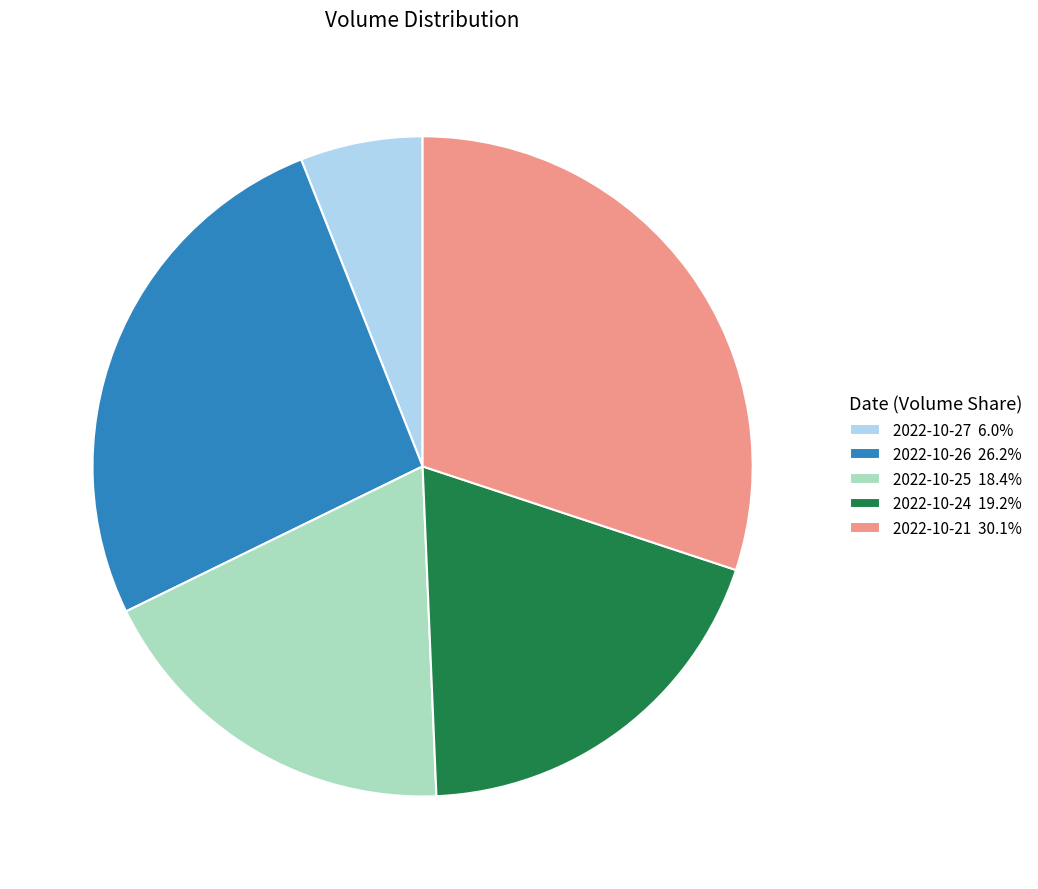

Does 2022-10-26 account for over 50% of the chart?

No